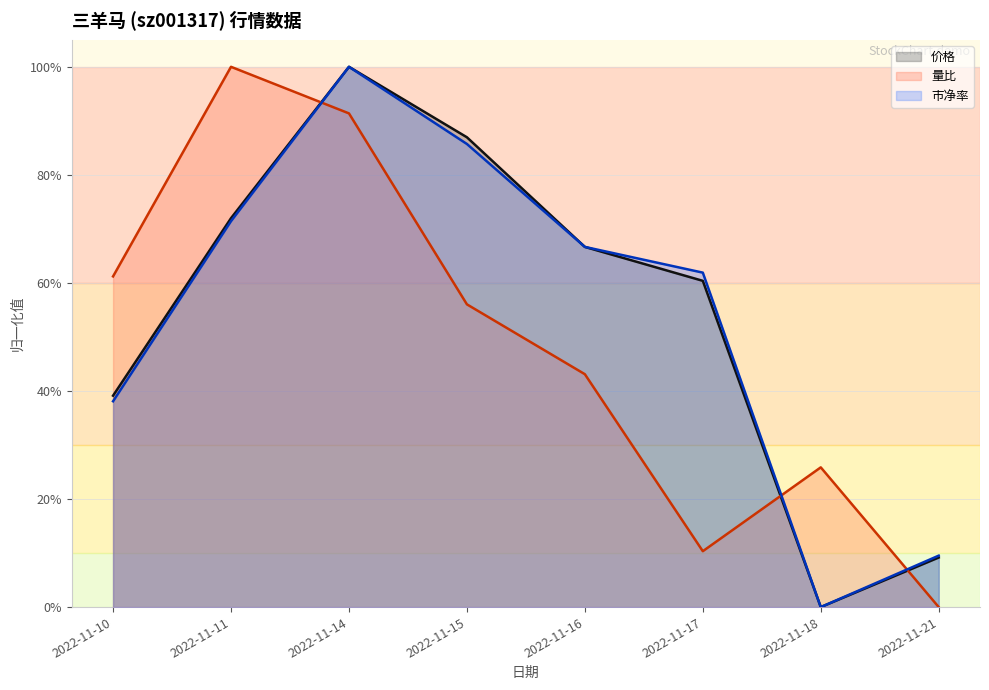

After their last crossing, which series has the higher values: 量比 or 价格?

价格